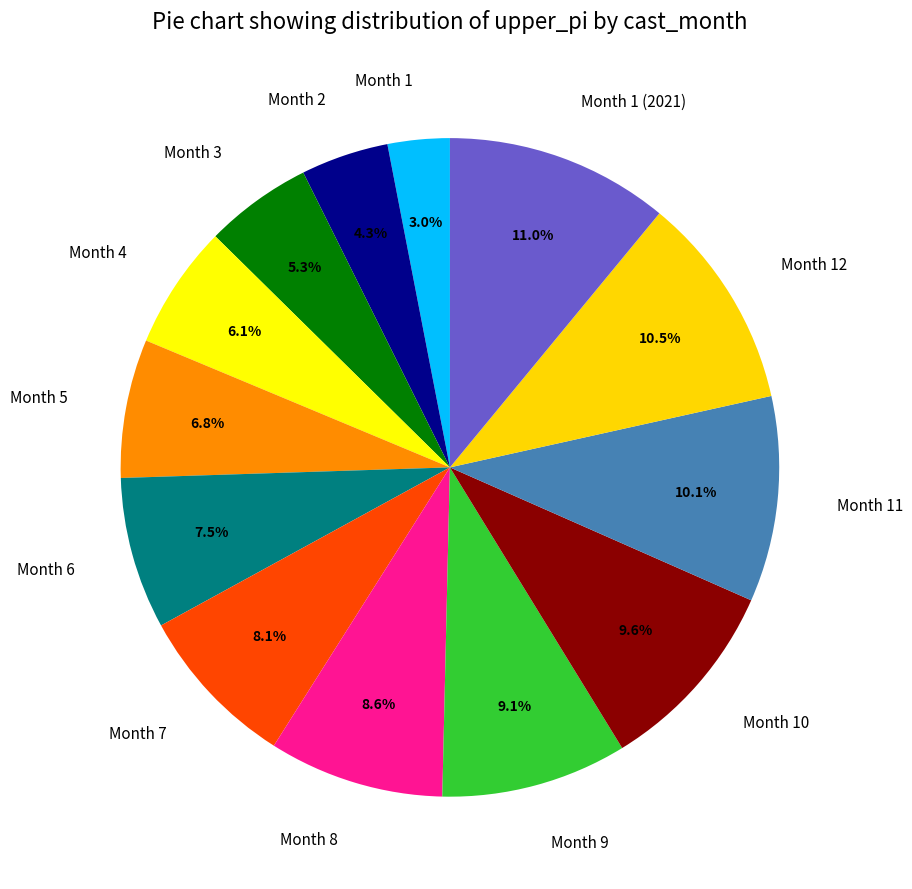

Does any single category account for the majority?

No